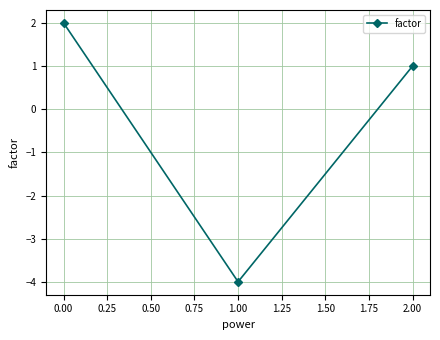

Reading left to right, transcribe all the data shown in this chart.

0.00=2	1.00=-4	2.00=1